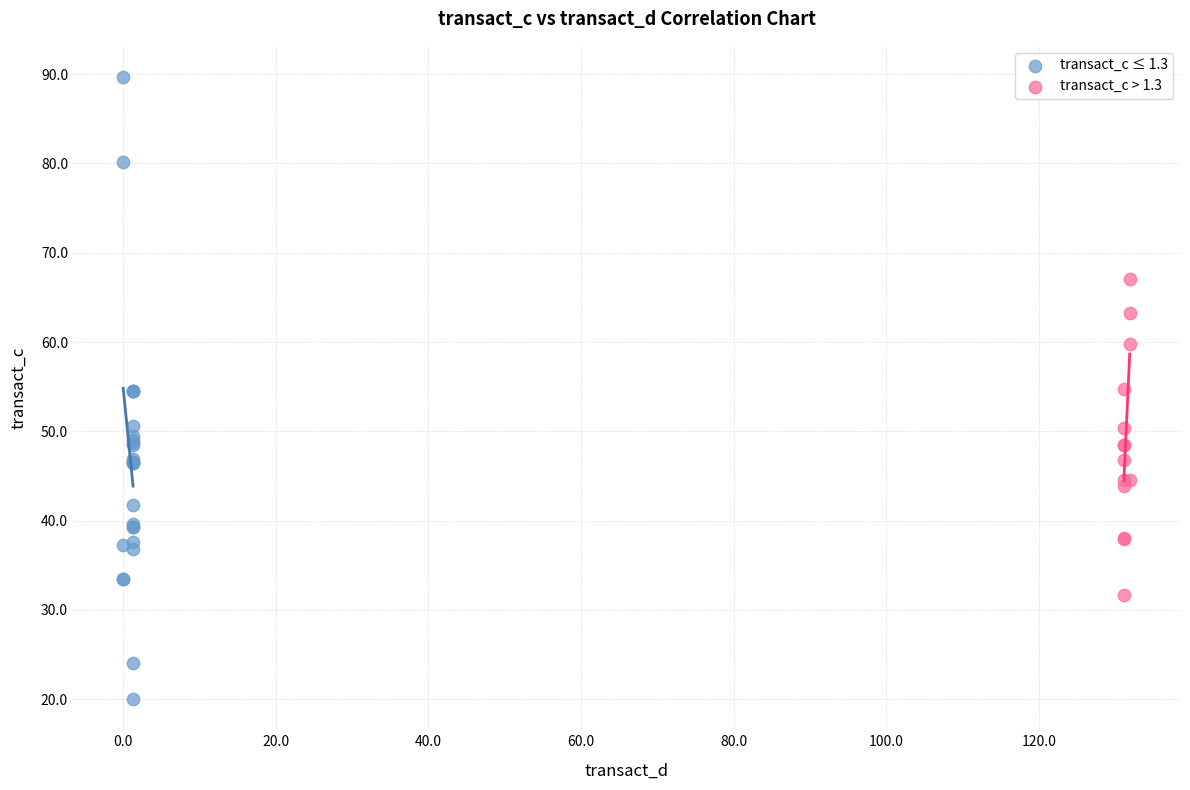

Which series contains the lowest Y value?

transact_c ≤ 1.3